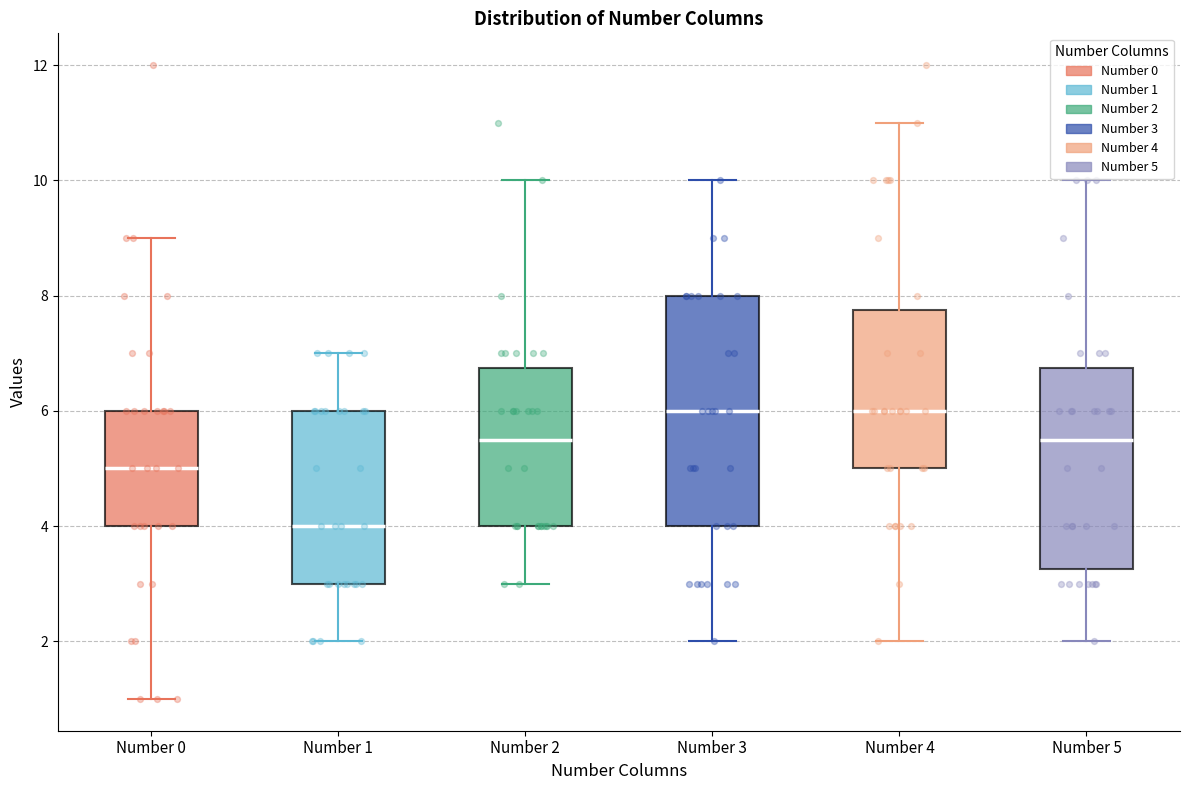

Which box's median line is the lowest?

Number 1